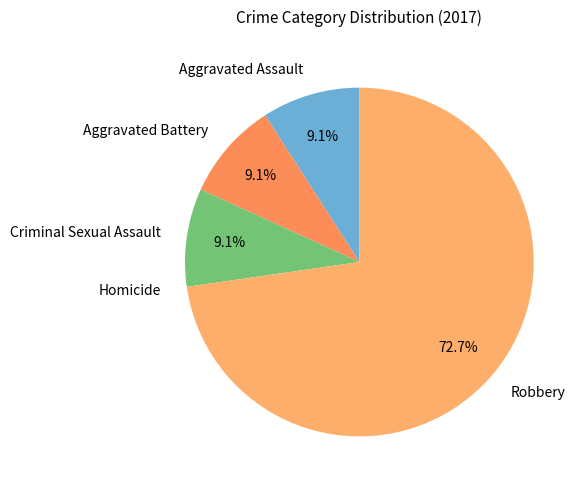

Which category has the biggest portion of the pie?

Robbery